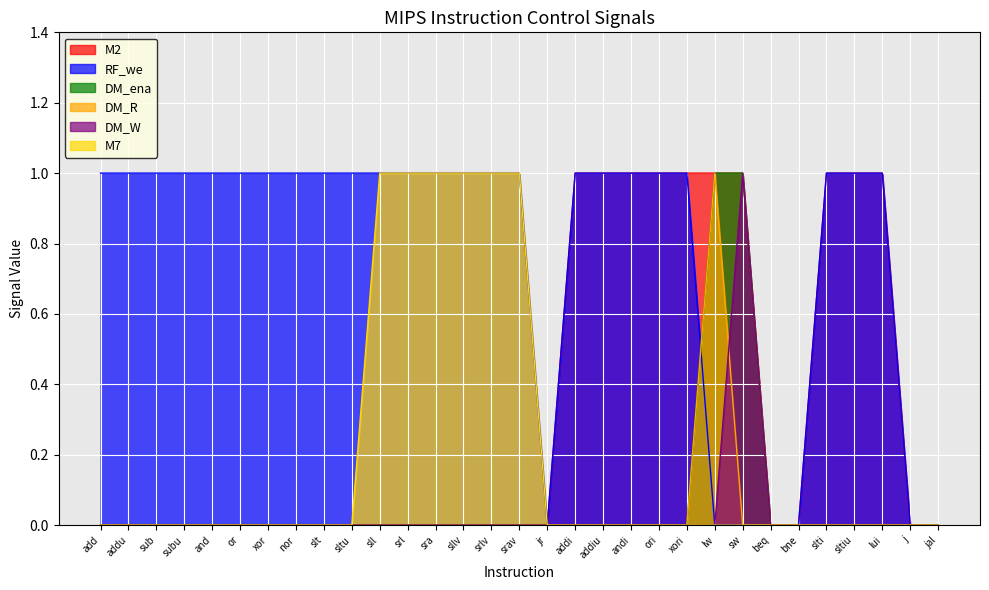

True or false: M2 has more than 2 interior local peaks.

False